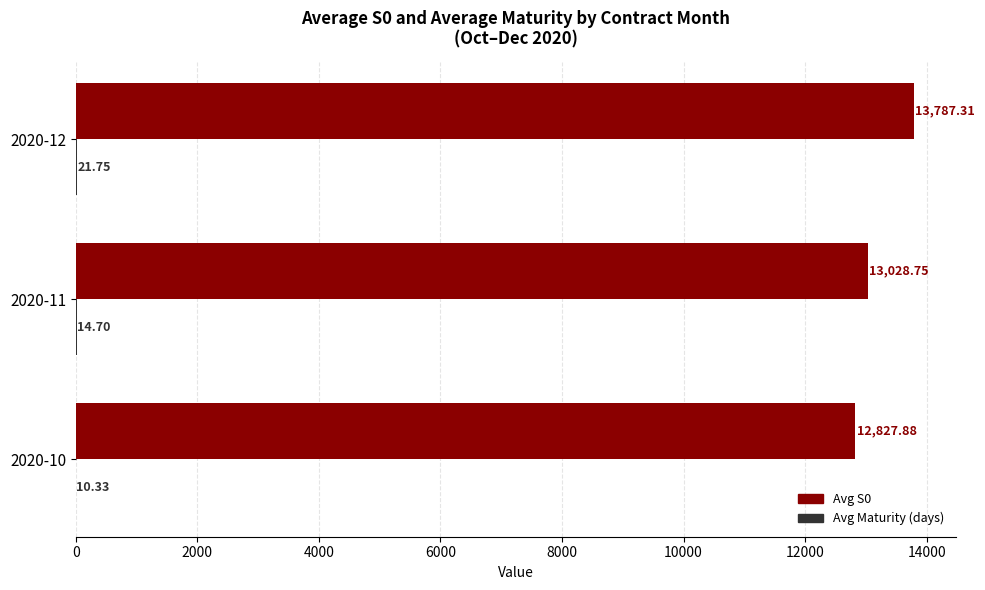

Between 2020-11 and 2020-12, which series saw the biggest shift?

Avg S0